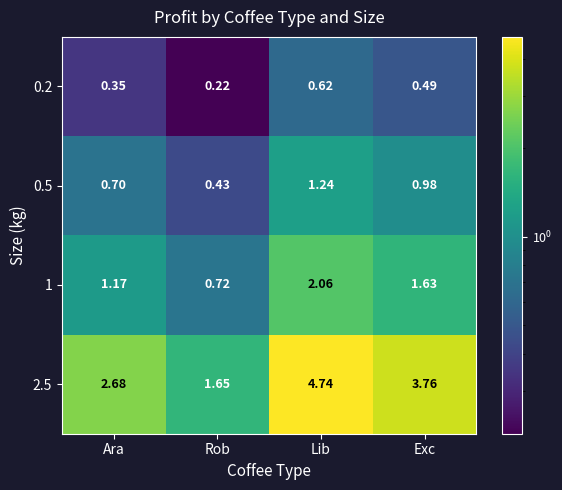

At which category is the sum across all series the highest?

Lib